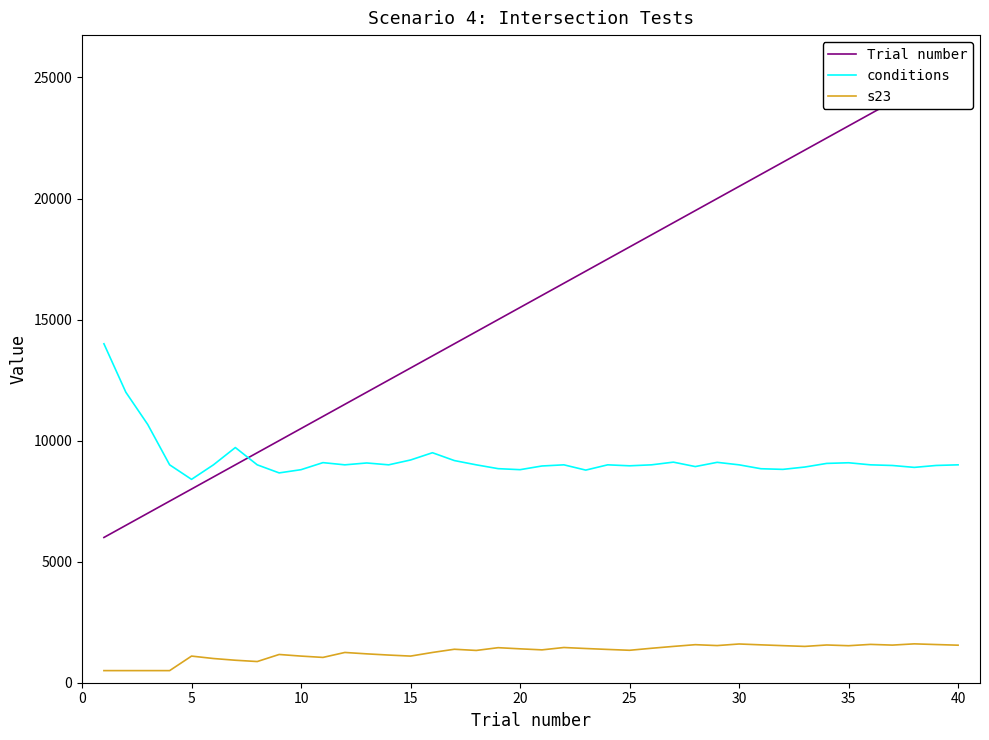

At how many categories does at least one series exceed 22649?

6